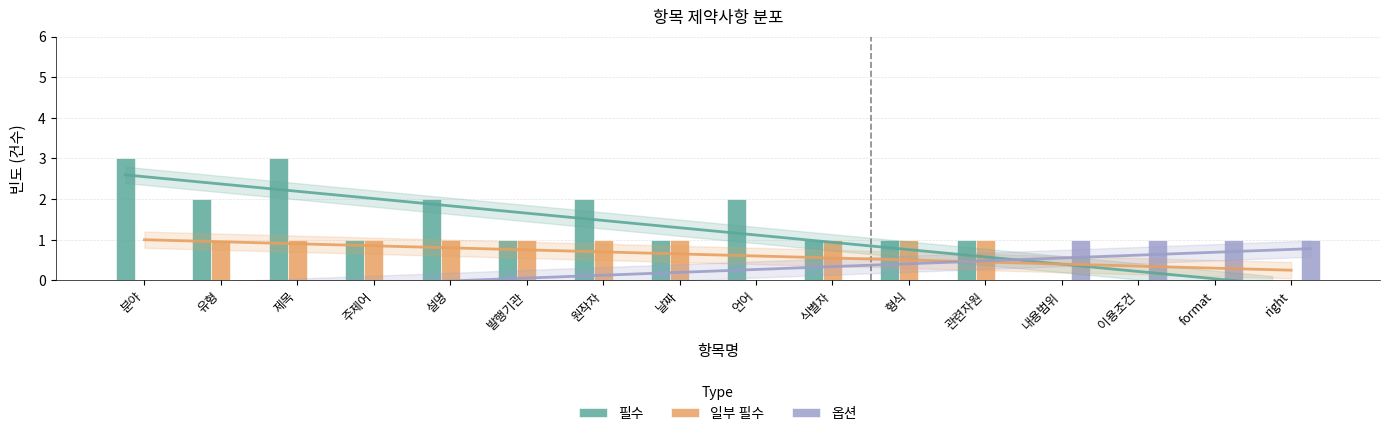

Which series has the widest spread of values?

필수